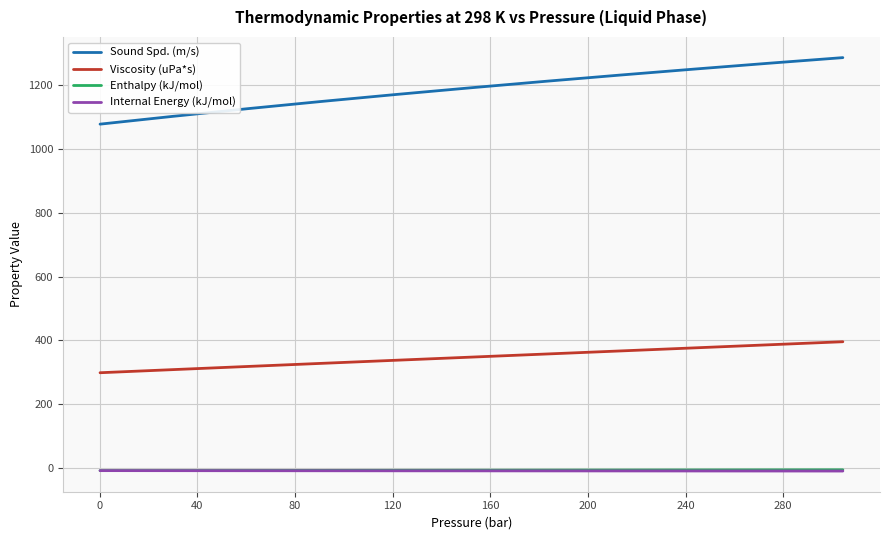

Which series has the widest spread of values?

Sound Spd. (m/s)